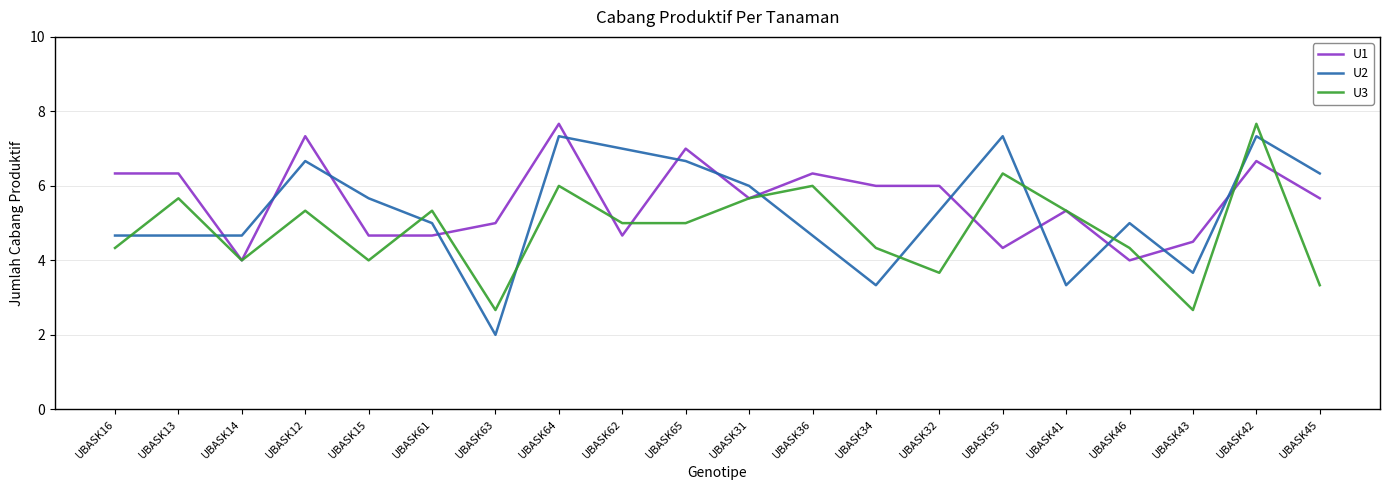

What is the difference between the maximum and minimum values in the U3 series?

5.0